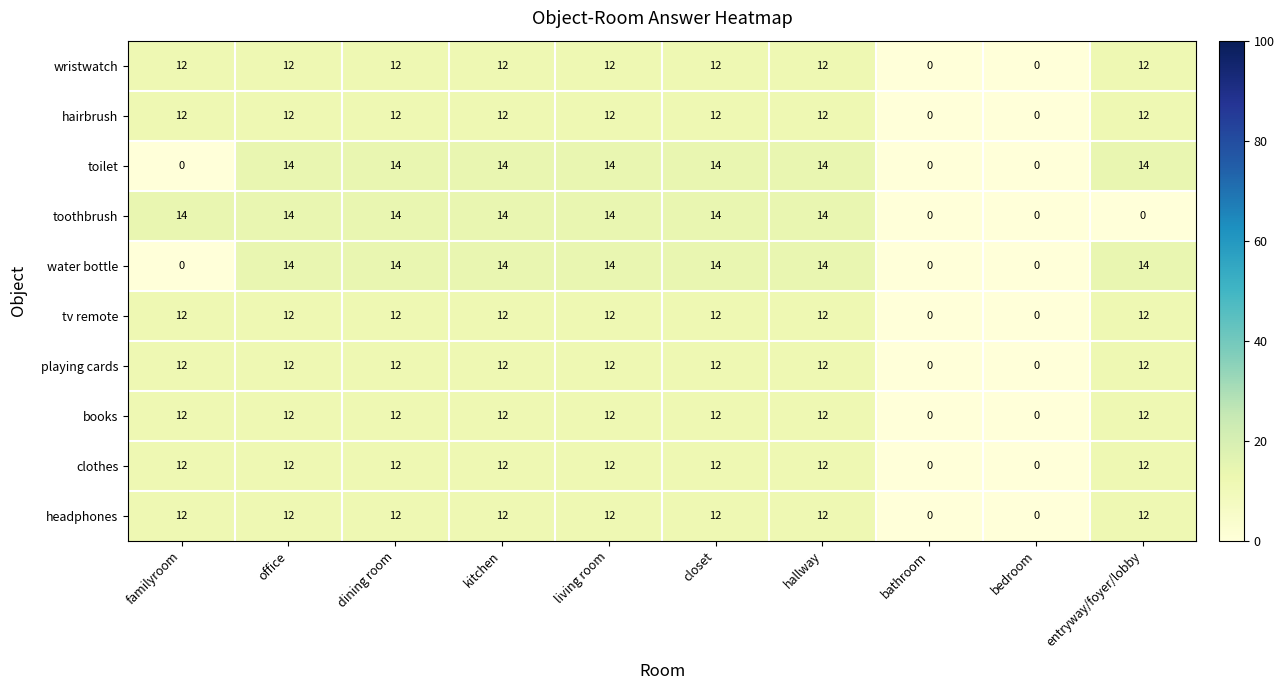

What is the difference between the maximum and minimum values in the books series?

12